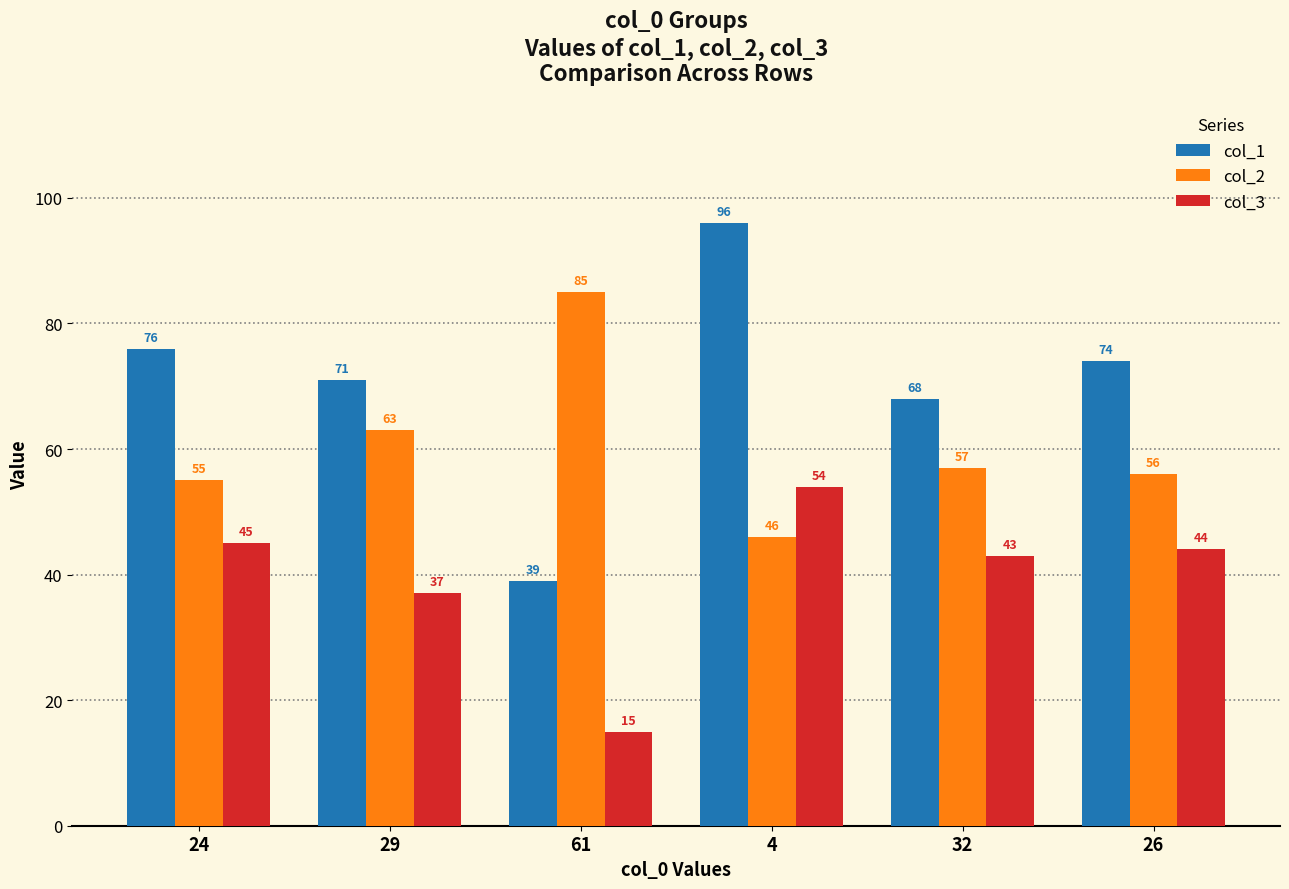

How many bars are there in each group?

3